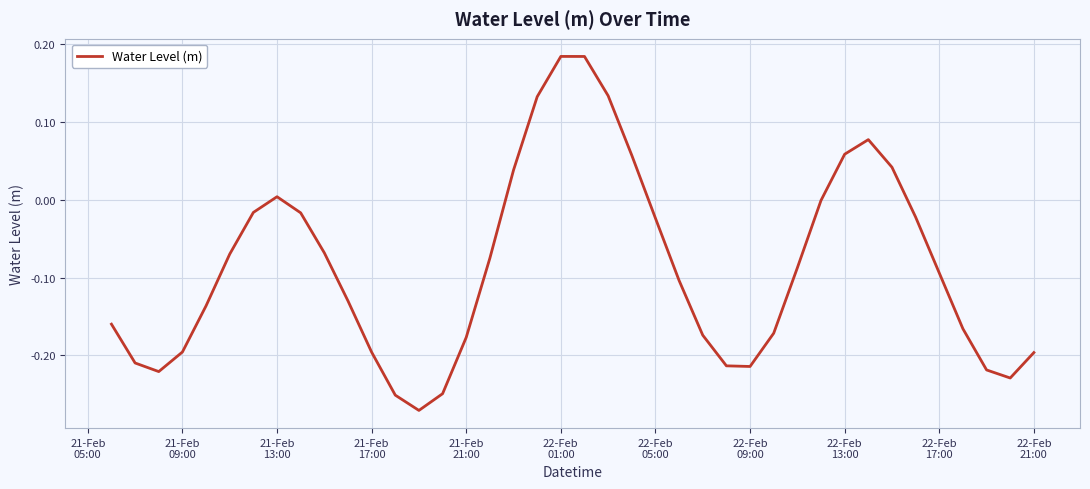

What is the difference between the maximum and minimum values?

0.5